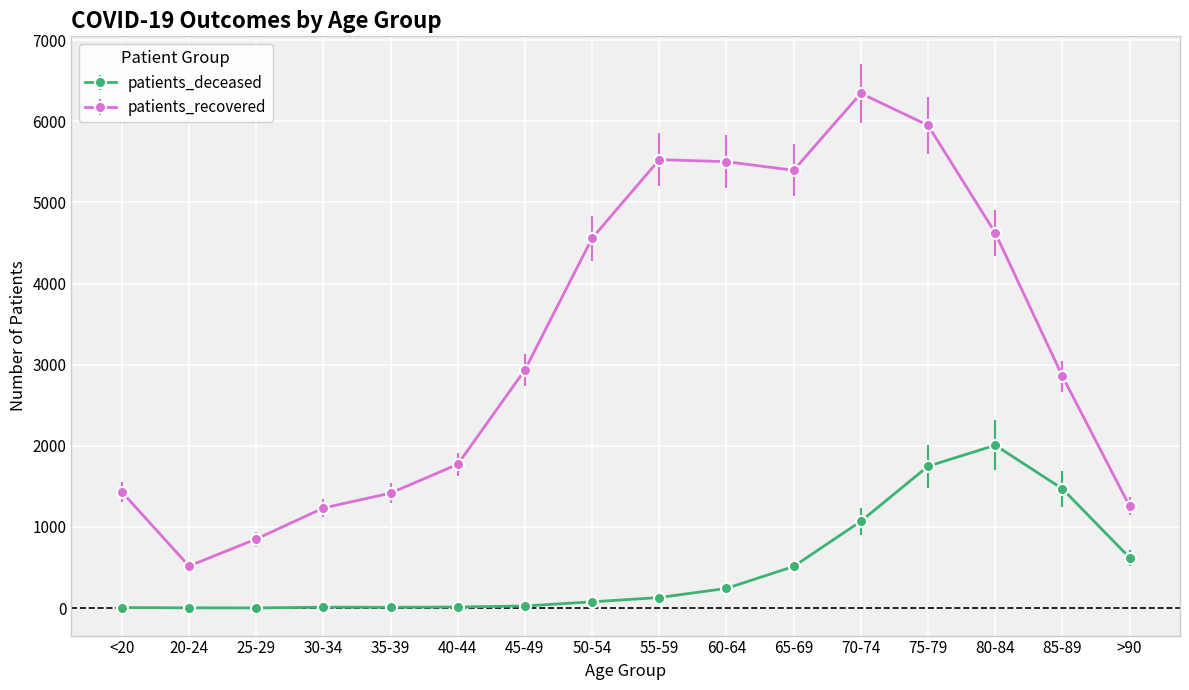

What is the approximate value of patients_deceased at 50-54, to the nearest 100?

100